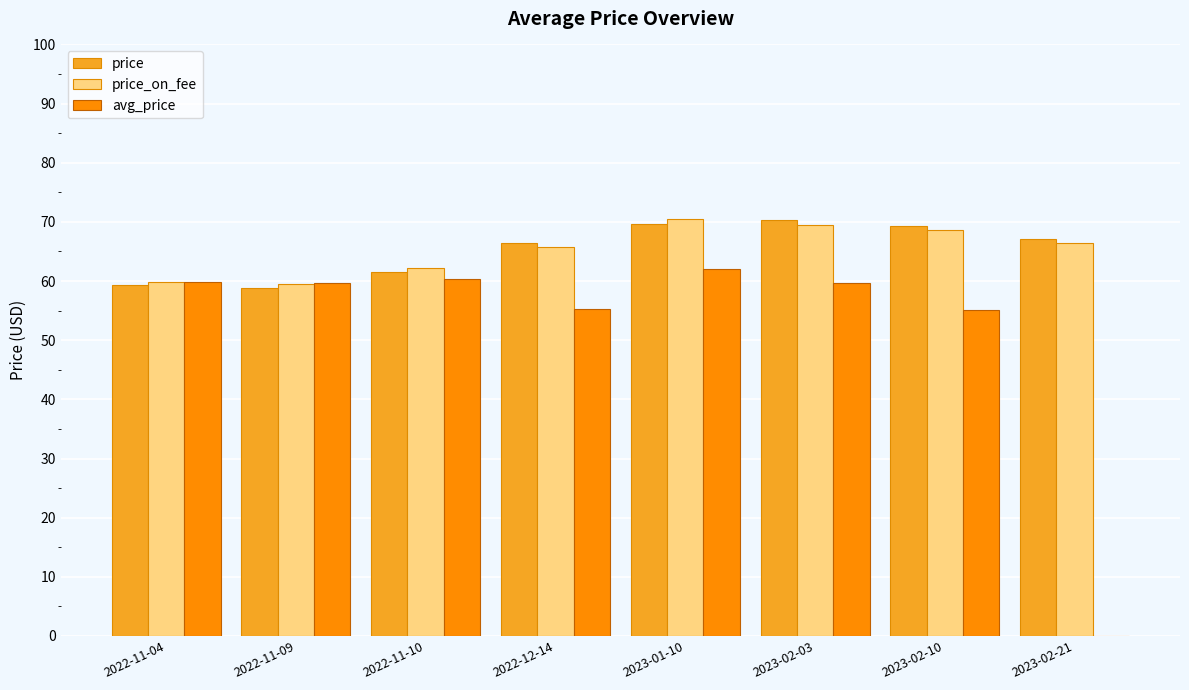

What is the total value across all series at 2023-02-10?

193.0